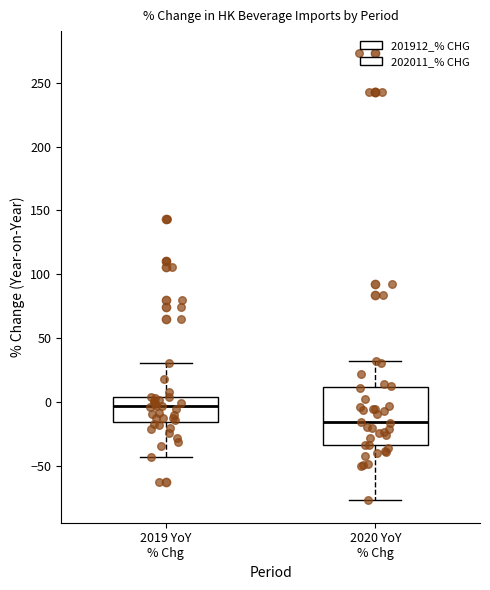

Which box is the tallest, from its lower edge to its upper edge?

2020 YoY % Chg